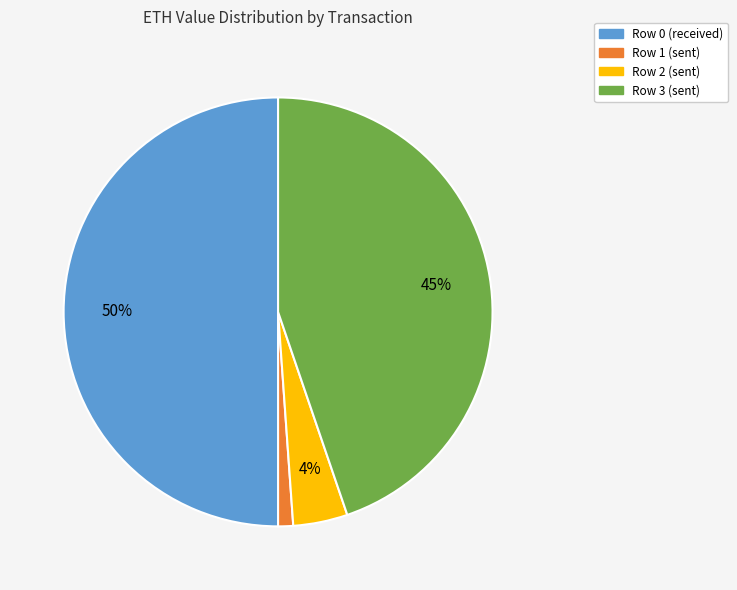

How many segments does this pie chart have?

4